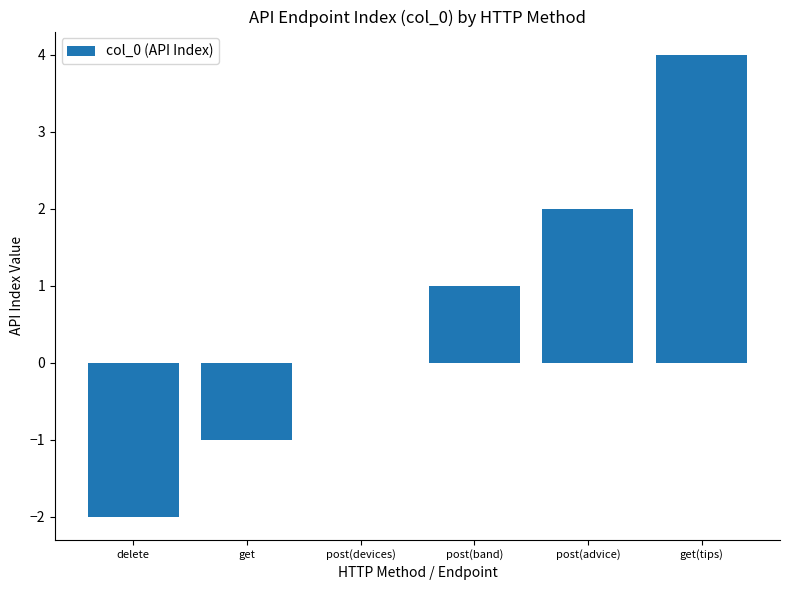

How many categories are shown in the chart?

6